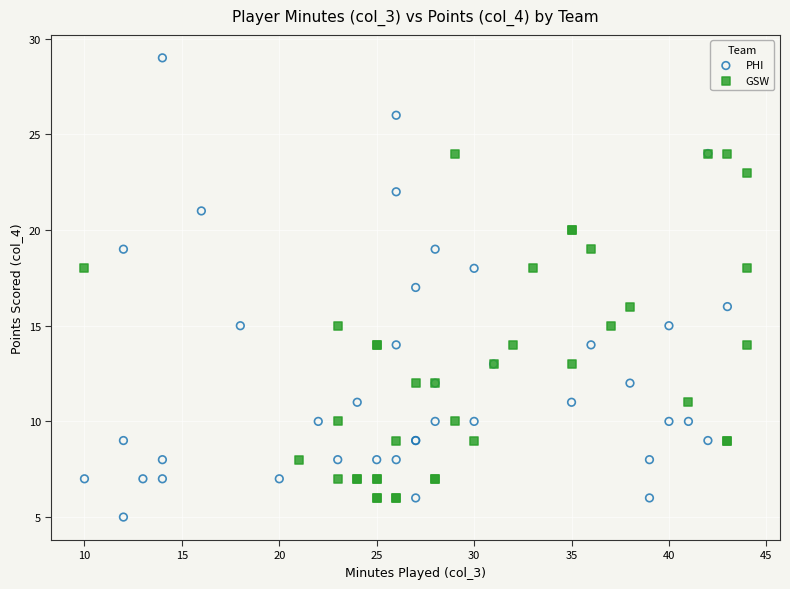

Which series has the largest Y range (max minus min)?

PHI